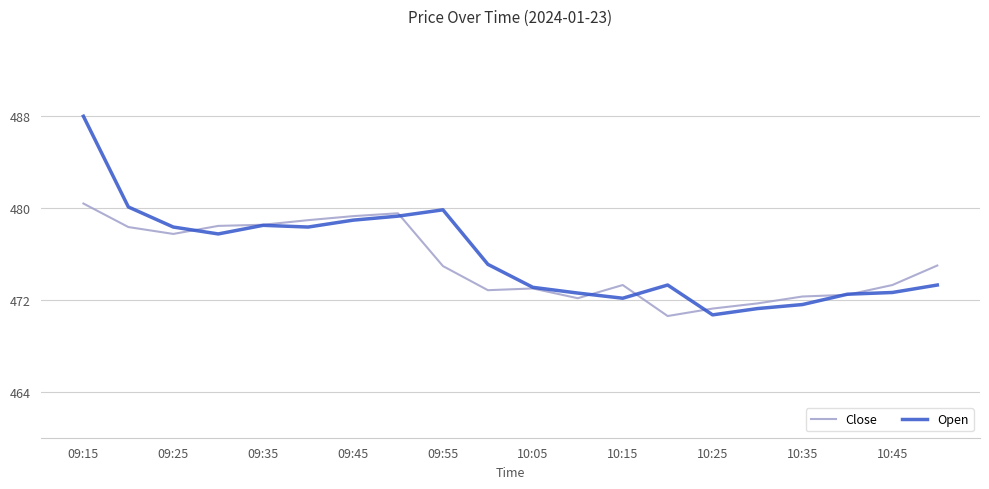

Which series has the widest spread of values?

Open